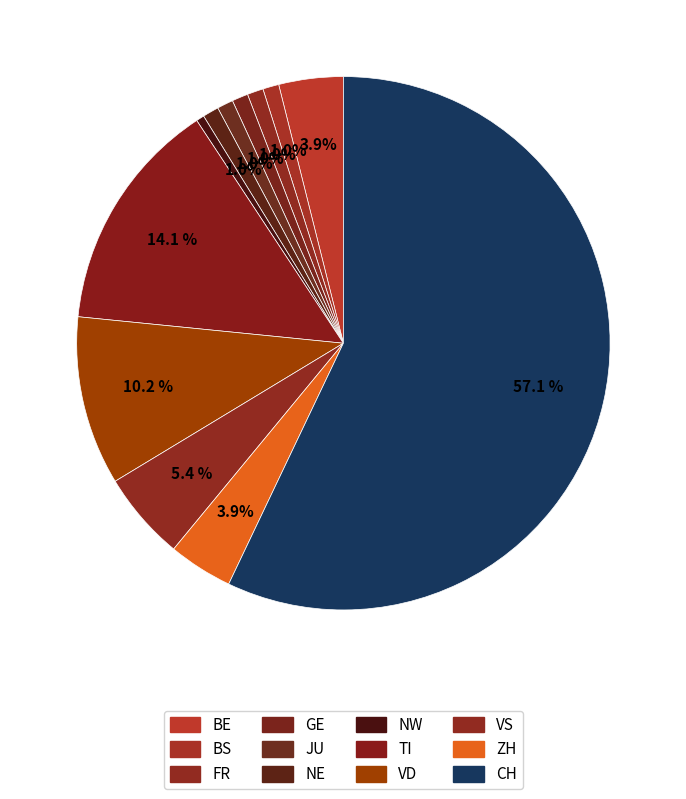

To the nearest percent, what is the average slice percentage?

8%